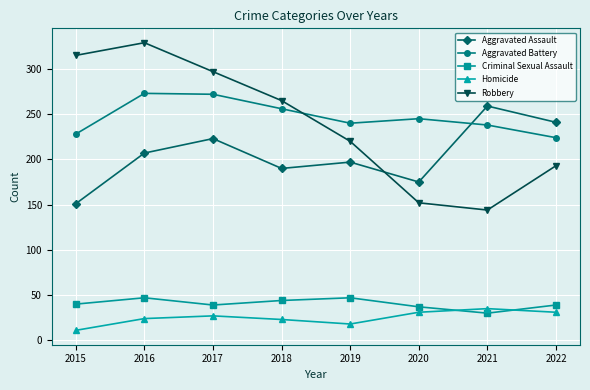

What is the value of the Criminal Sexual Assault point at the 1st from the left?

40